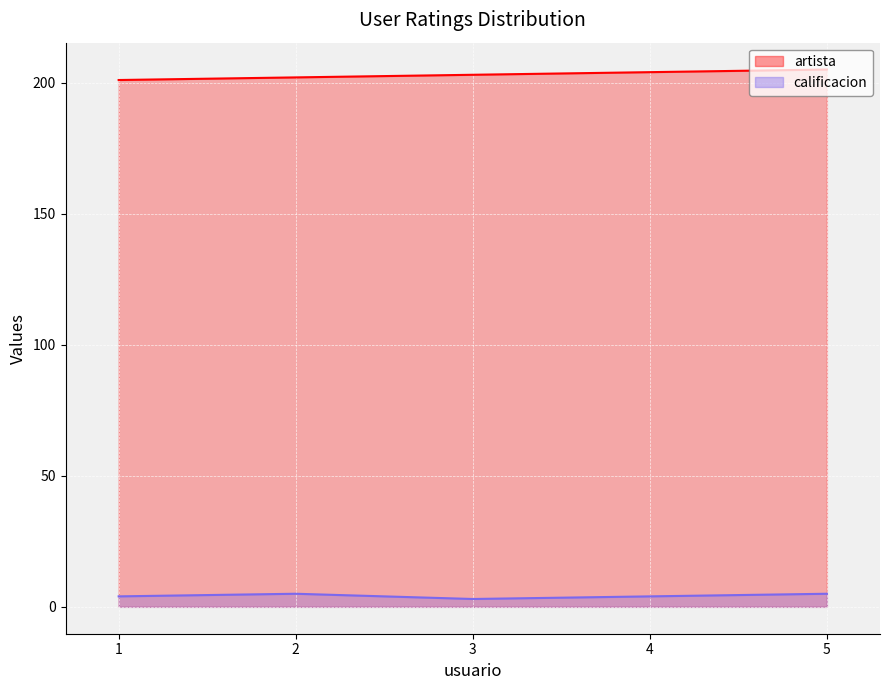

At which category is the sum across all series the highest?

5